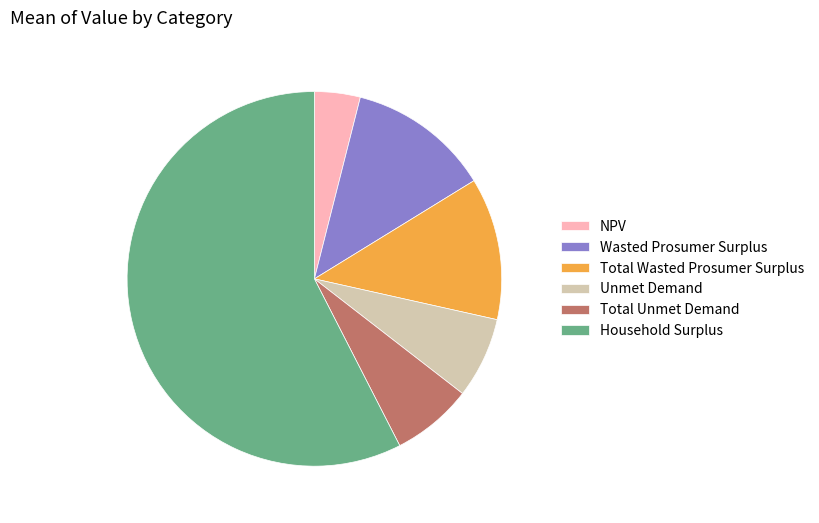

Do Total Unmet Demand and Total Wasted Prosumer Surplus together represent more than half of the pie?

No